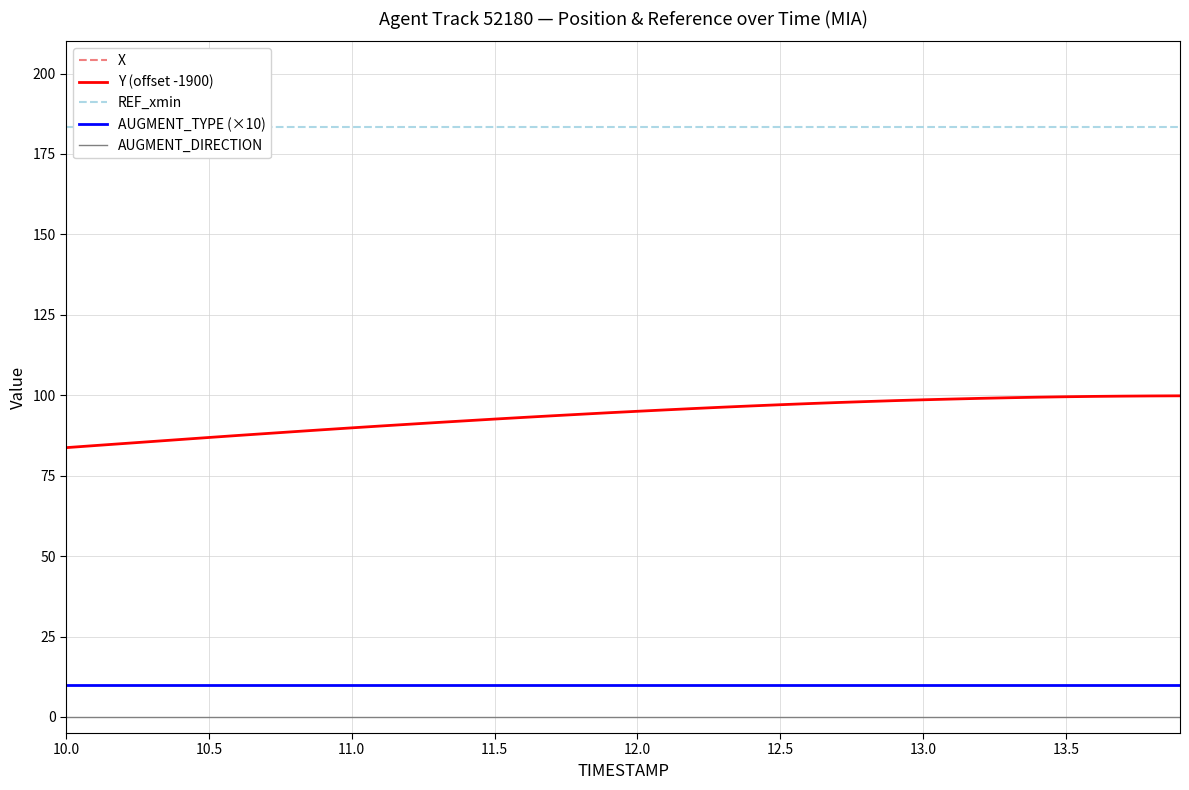

True or false: Y (offset -1900) and AUGMENT_TYPE (×10) cross at least once.

False